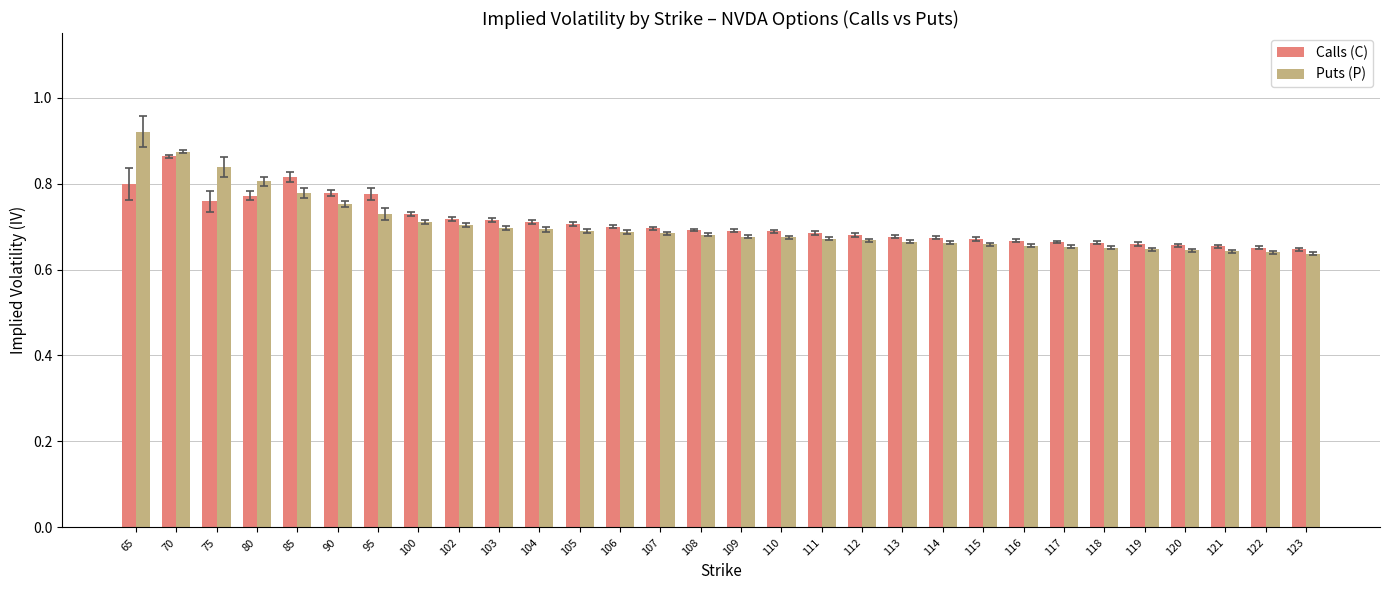

Rank the series by their maximum value, from highest to lowest.

Puts (P), Calls (C)